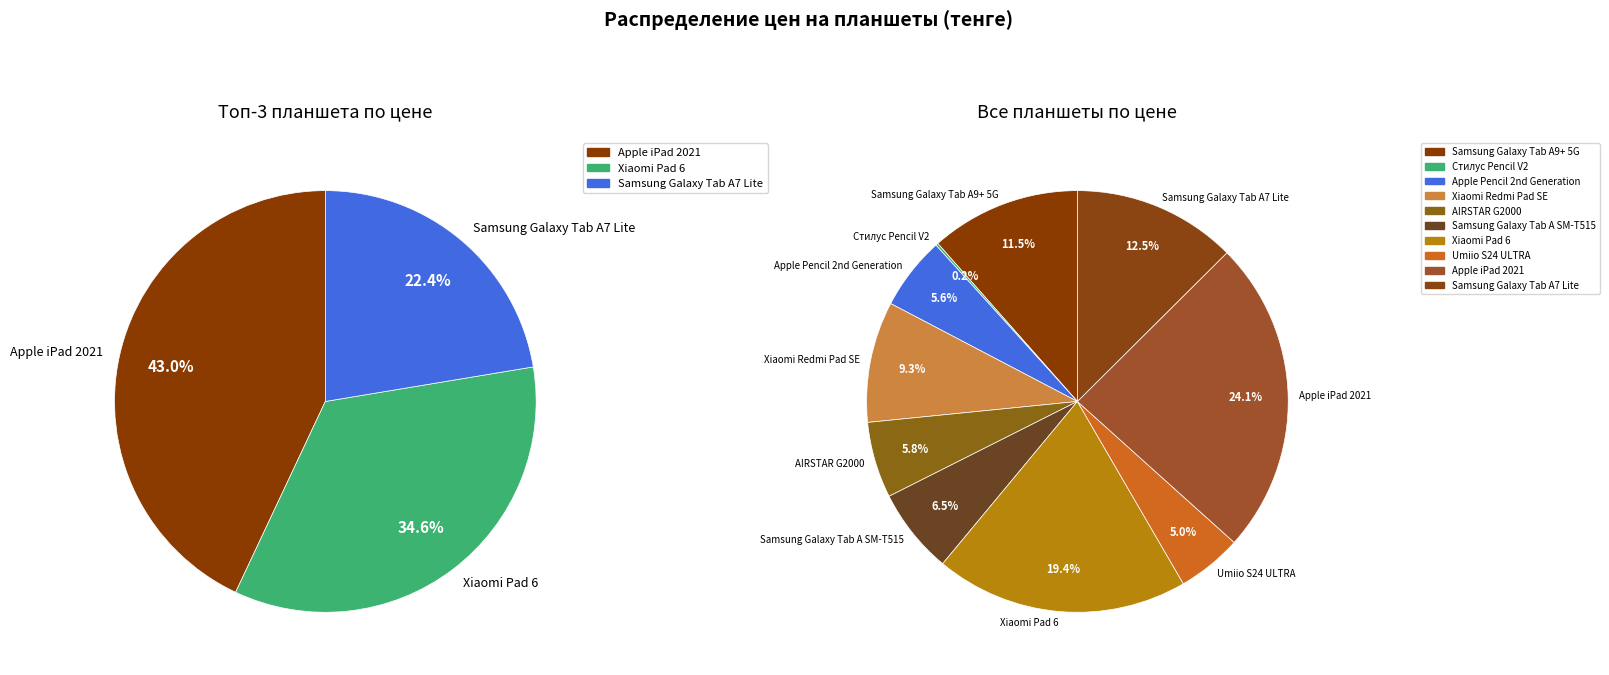

What is the largest slice in the pie chart?

Apple iPad 2021